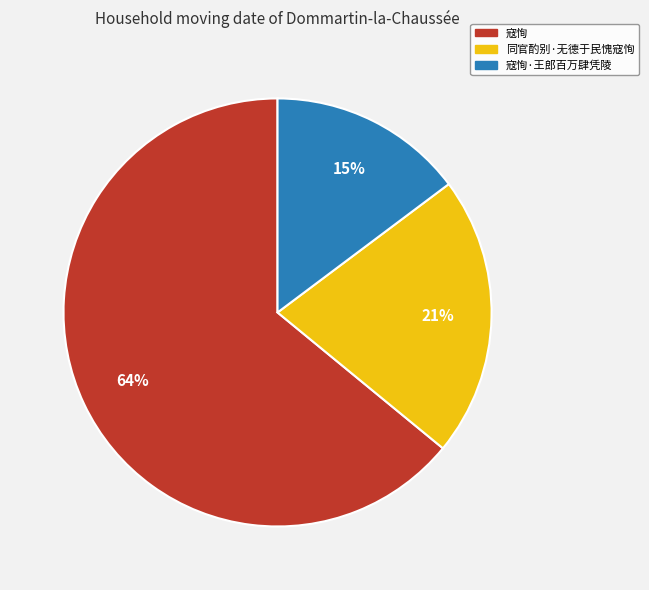

To the nearest percent, what is the average slice percentage?

33%